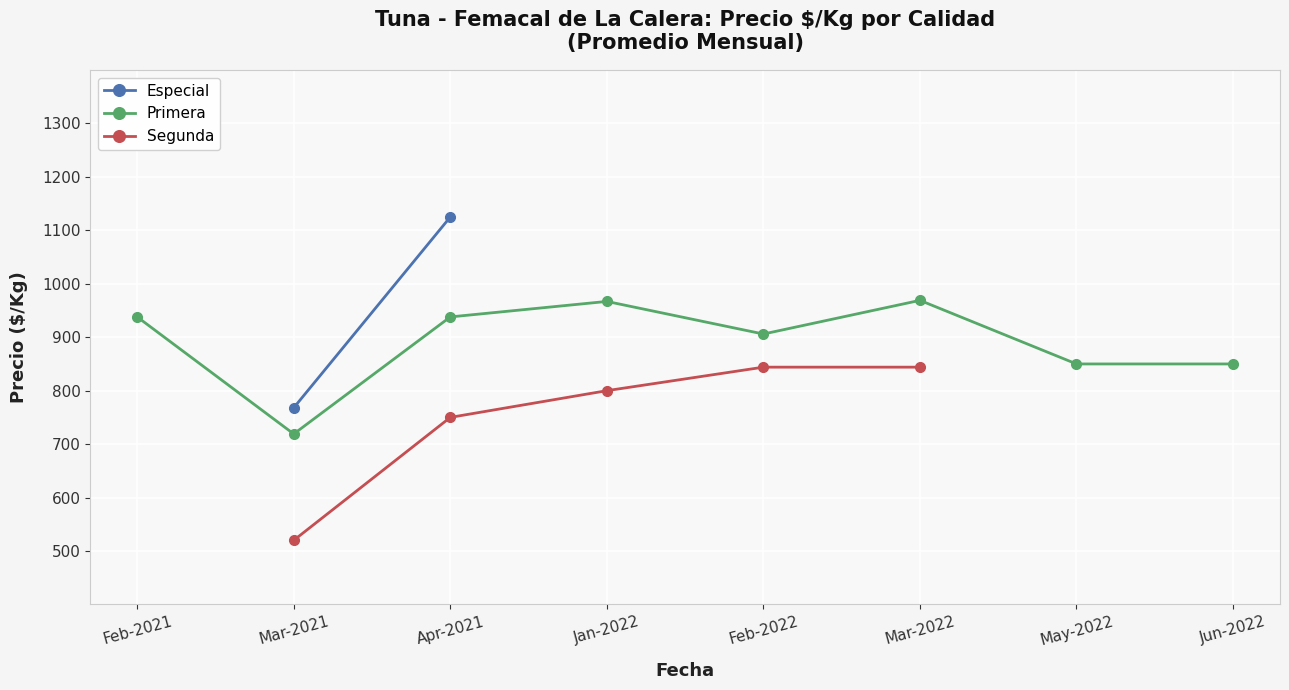

List the series in order of their peak value, highest first.

Especial, Primera, Segunda